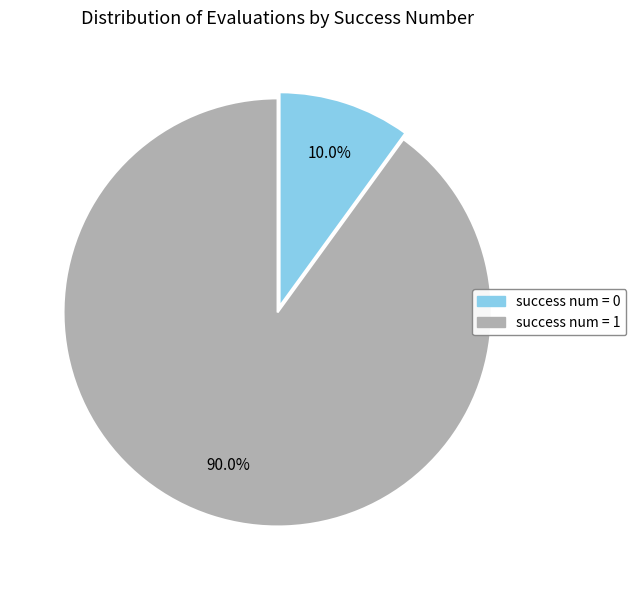

Is there a majority slice in this chart?

Yes